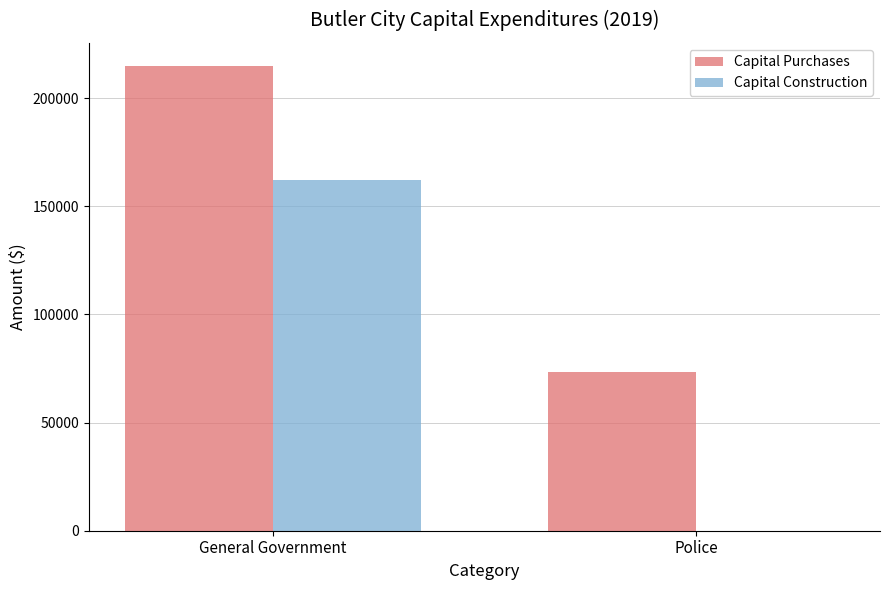

Reading right to left, list all the values displayed in this chart.

Capital Purchases: Police=73309	General Government=214862
Capital Construction: Police=0	General Government=162393